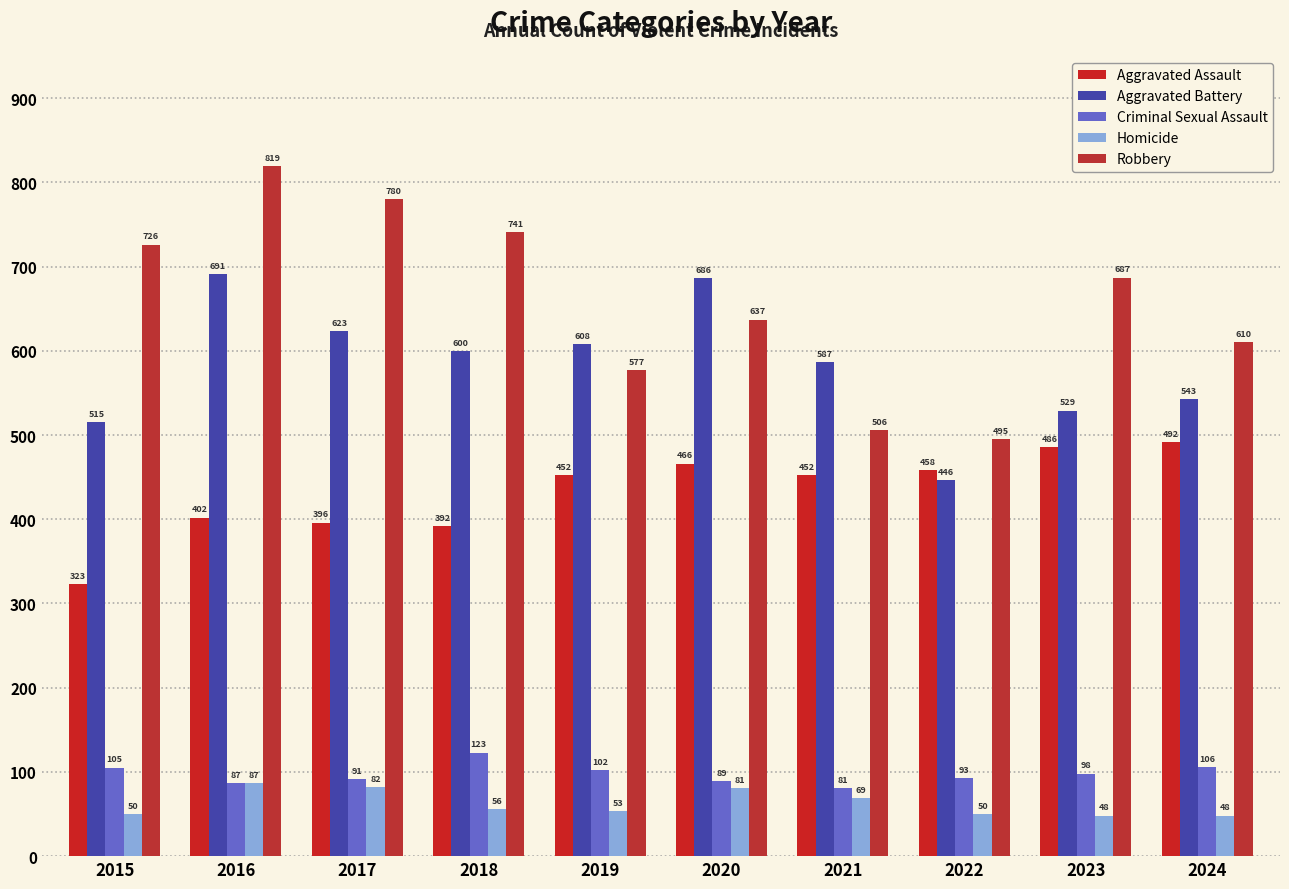

Is the value of Criminal Sexual Assault at 2021 greater than the value of Aggravated Assault at 2023?

No